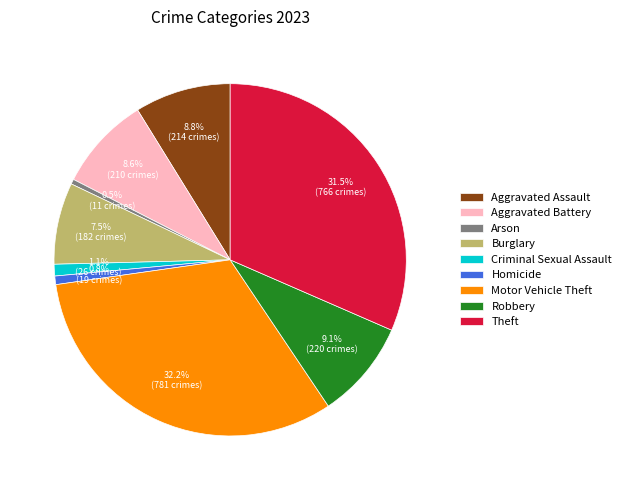

The Aggravated Battery slice represents 2% of the pie. True or false?

False